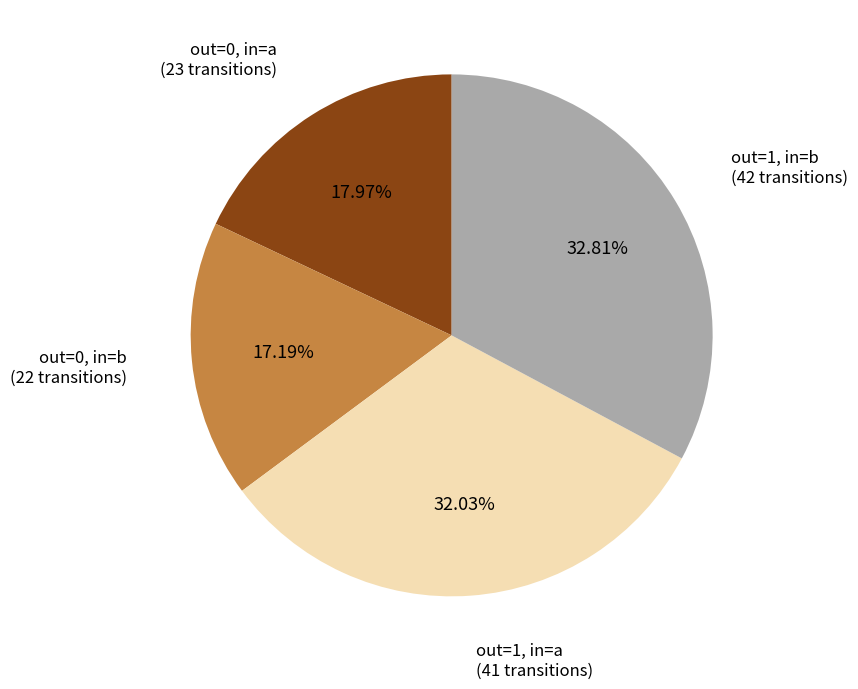

To the nearest percent, what is the difference between the largest and smallest slice percentages?

16%